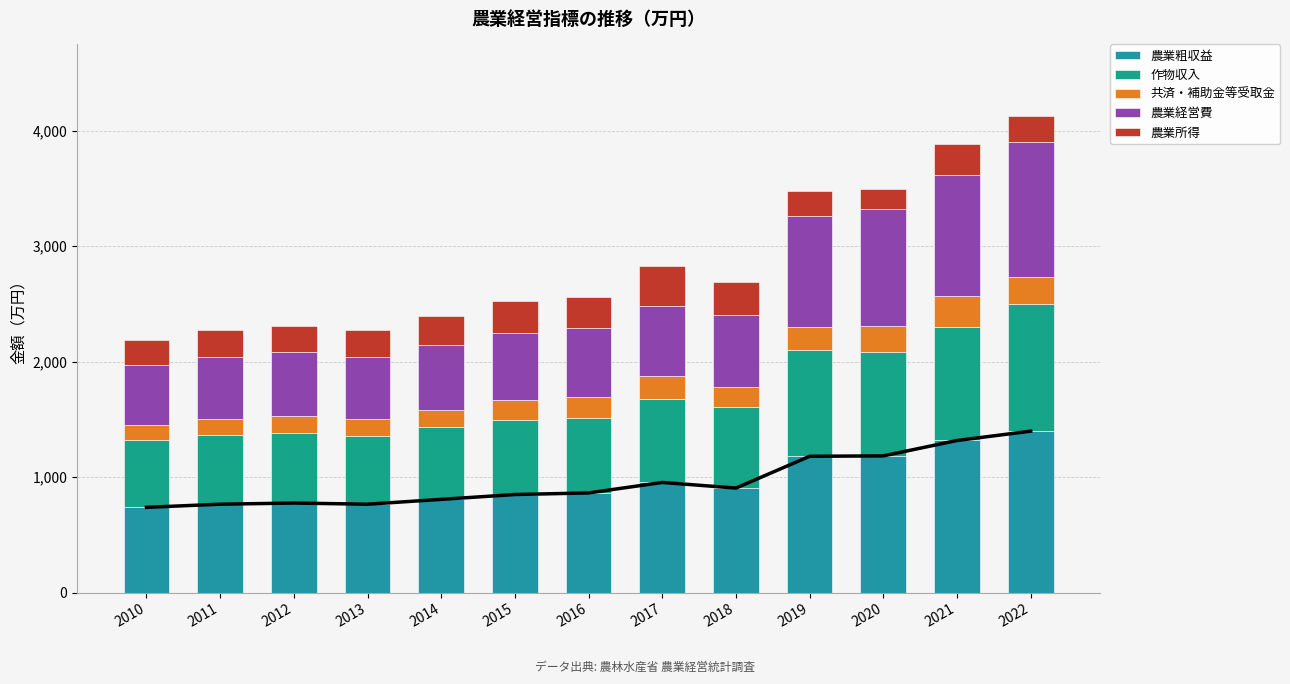

Between 2015 and 2021, which series saw the biggest shift?

農業経営費